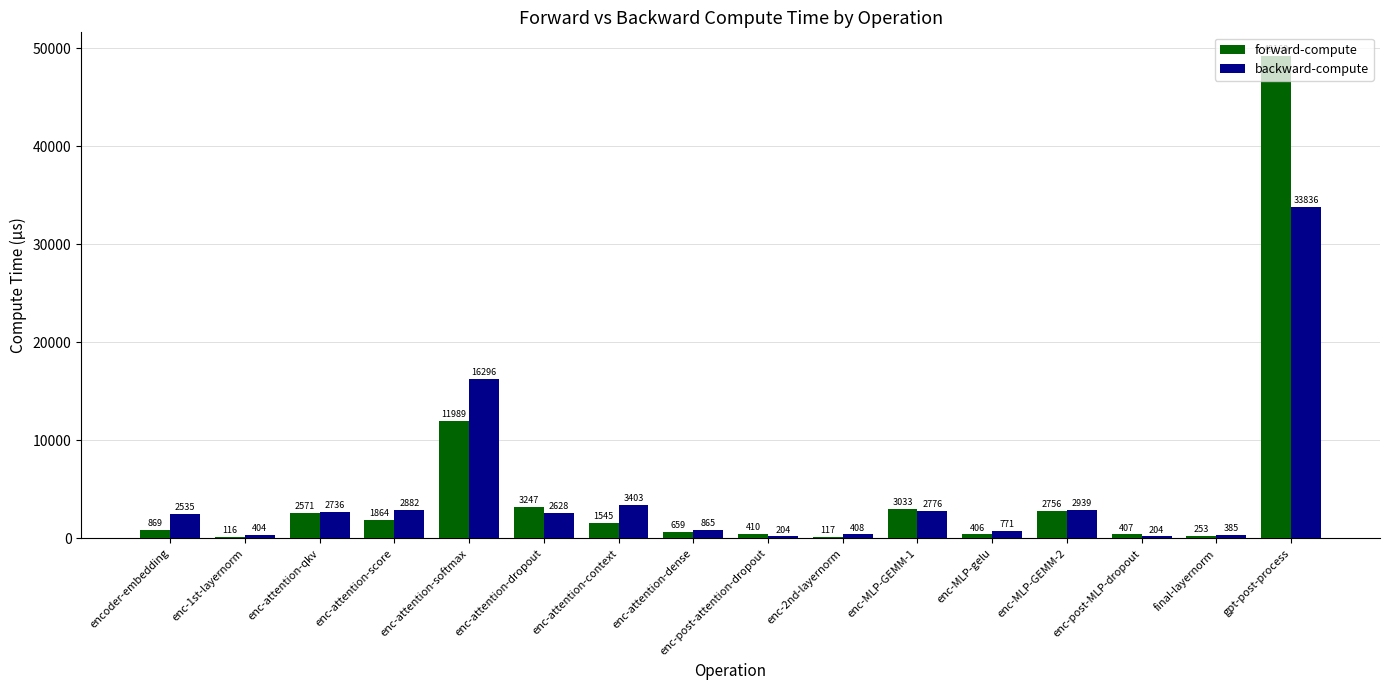

What is the approximate value of forward-compute at enc-attention-dropout?

3246.9